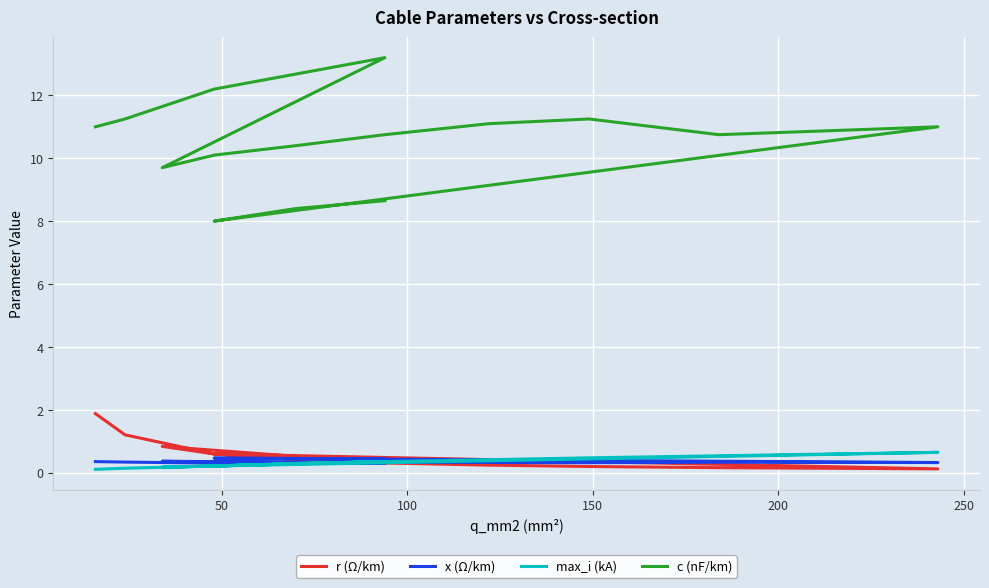

At how many categories does at least one series exceed 7?

15